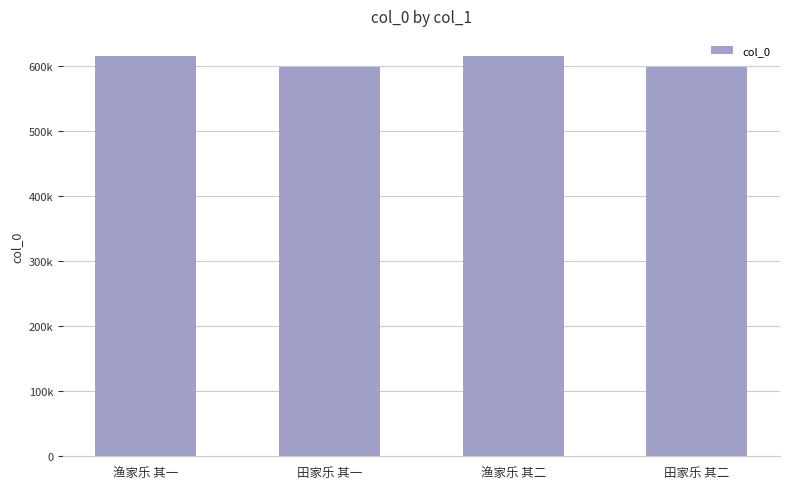

Is it true that the value at 渔家乐 其一 is 616295?

True